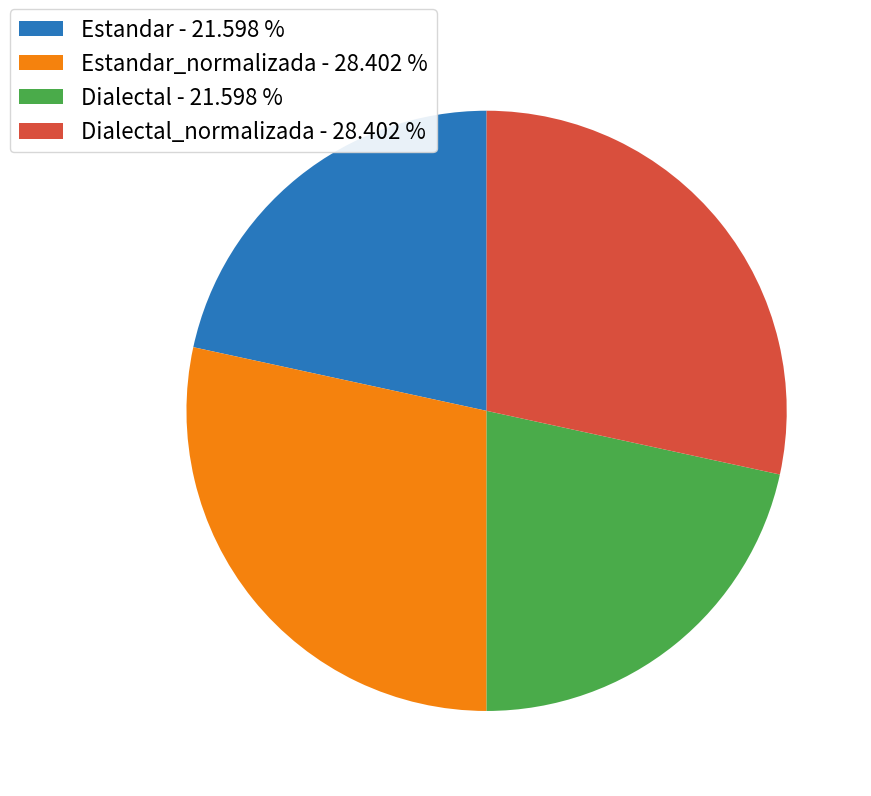

Which has a higher value, Estandar_normalizada - 28.402 % or Estandar - 21.598 %?

Estandar_normalizada - 28.402 %